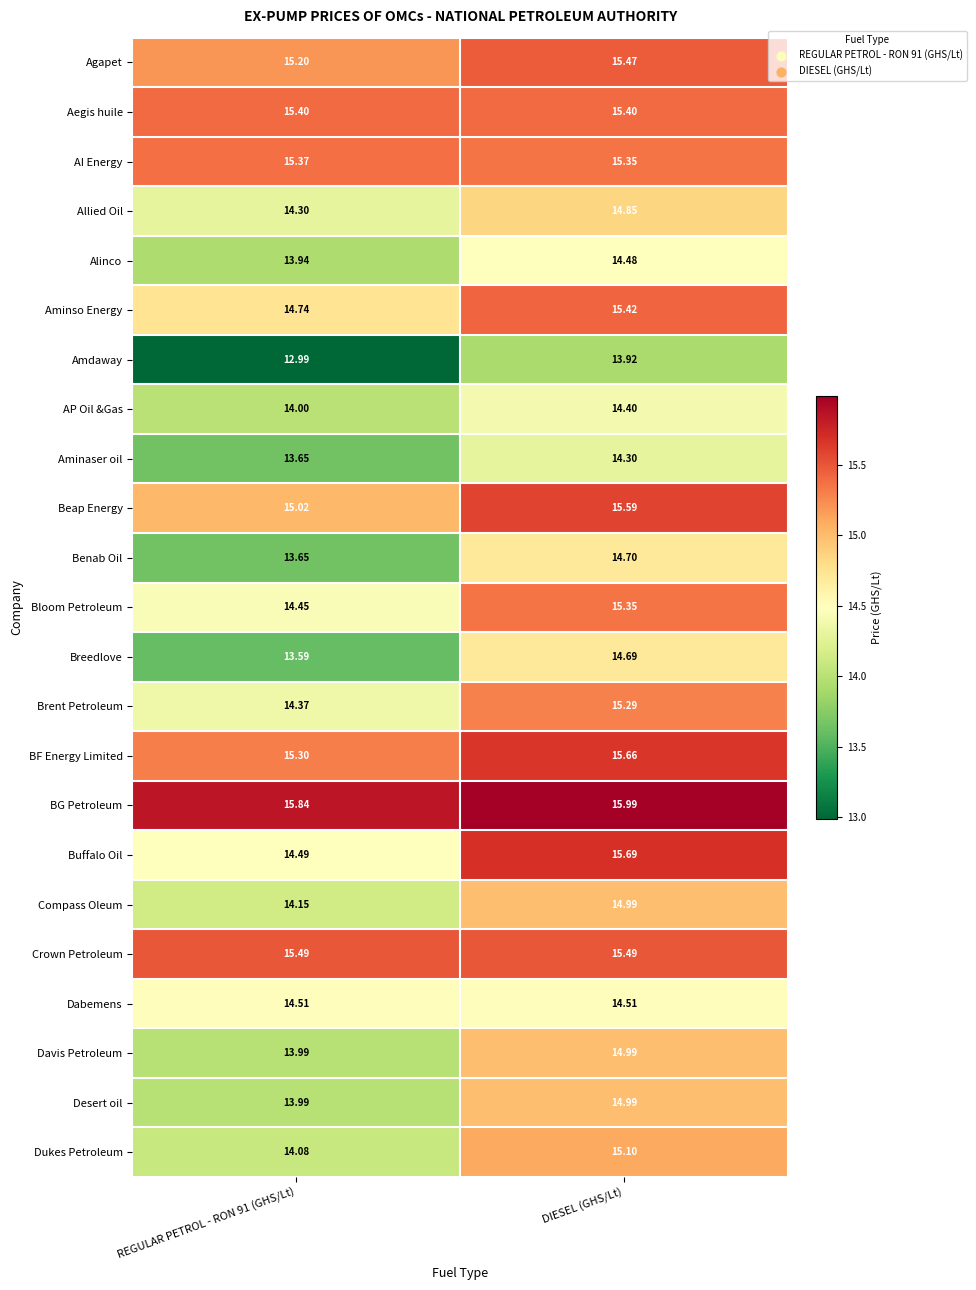

How many categories are shown in the chart?

2